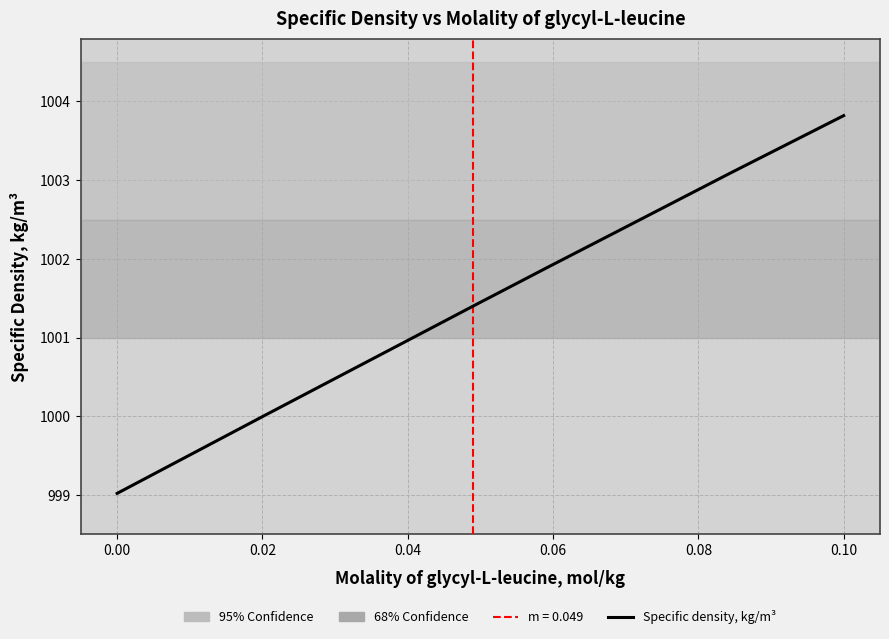

The value at 0.10 is 1513.5. True or false?

False